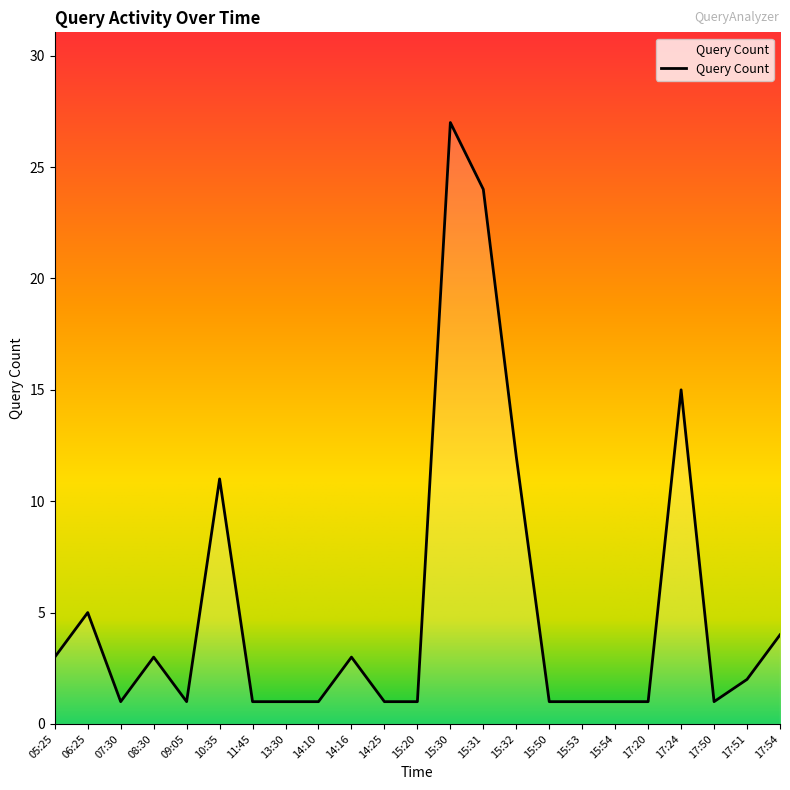

What is the difference between the maximum and second lowest values?

26